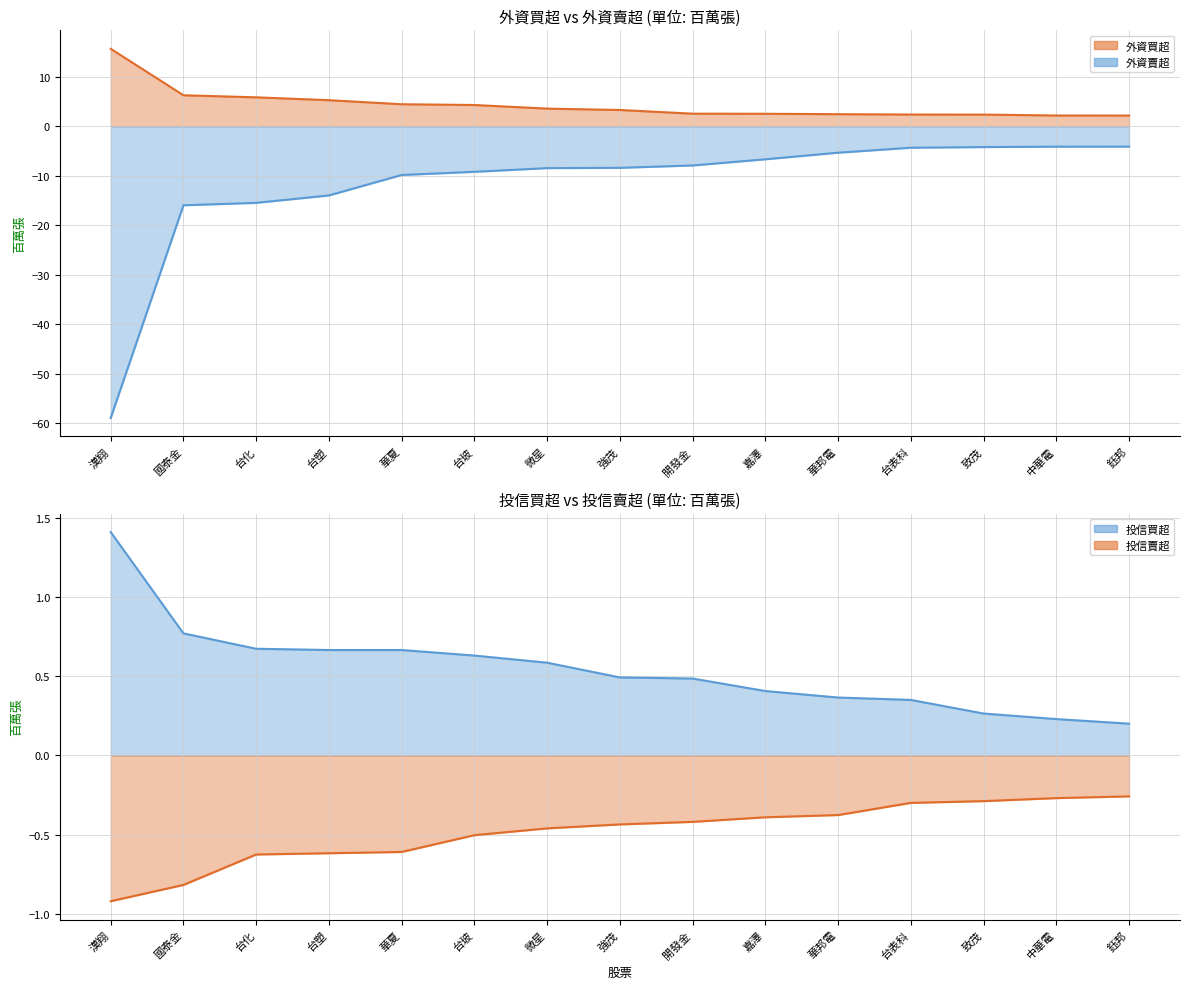

How many values in the 外資賣超 series are below -8?

8